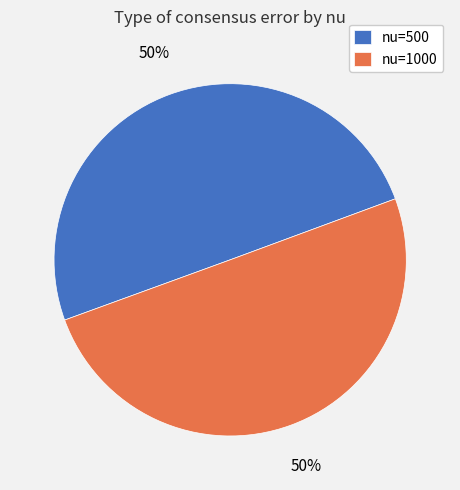

True or false: nu=500 accounts for 44% of the total.

False